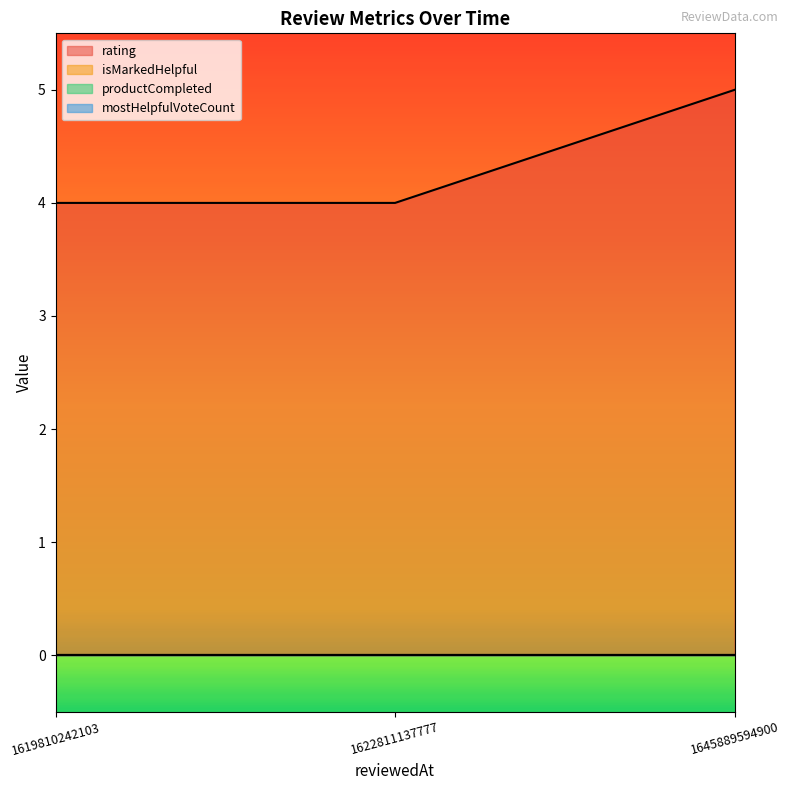

Which series has the widest spread of values?

rating